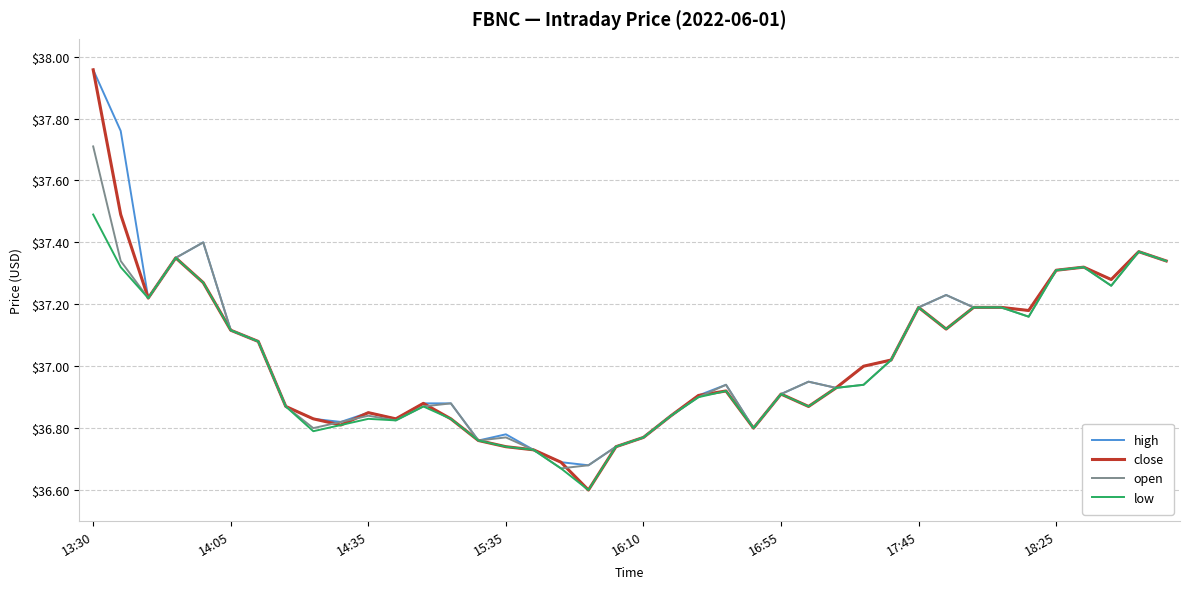

What is the lowest value of the close series?

36.6